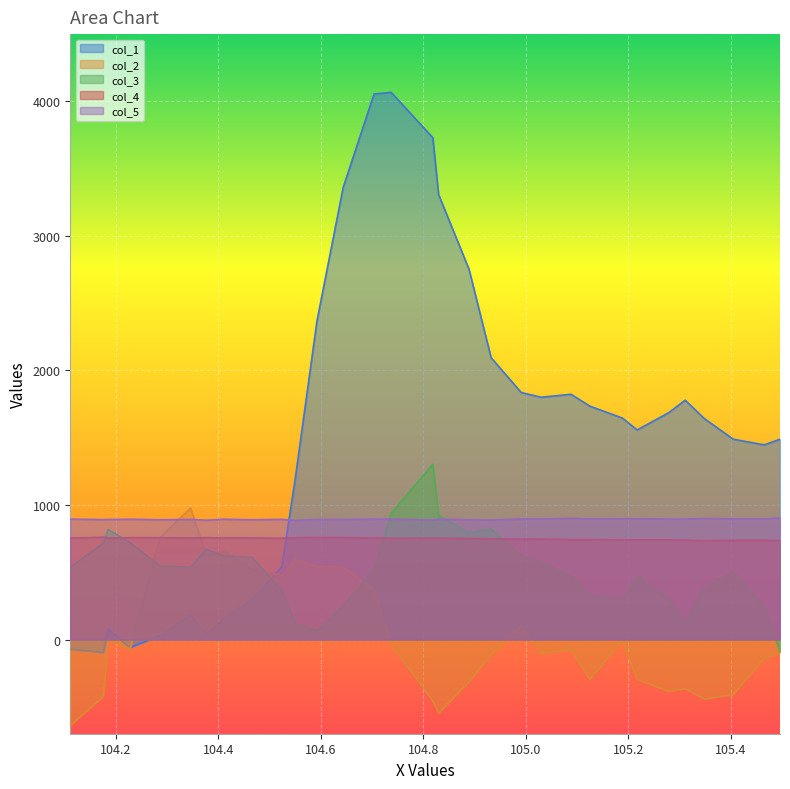

What is the average value of the col_2 series?

31